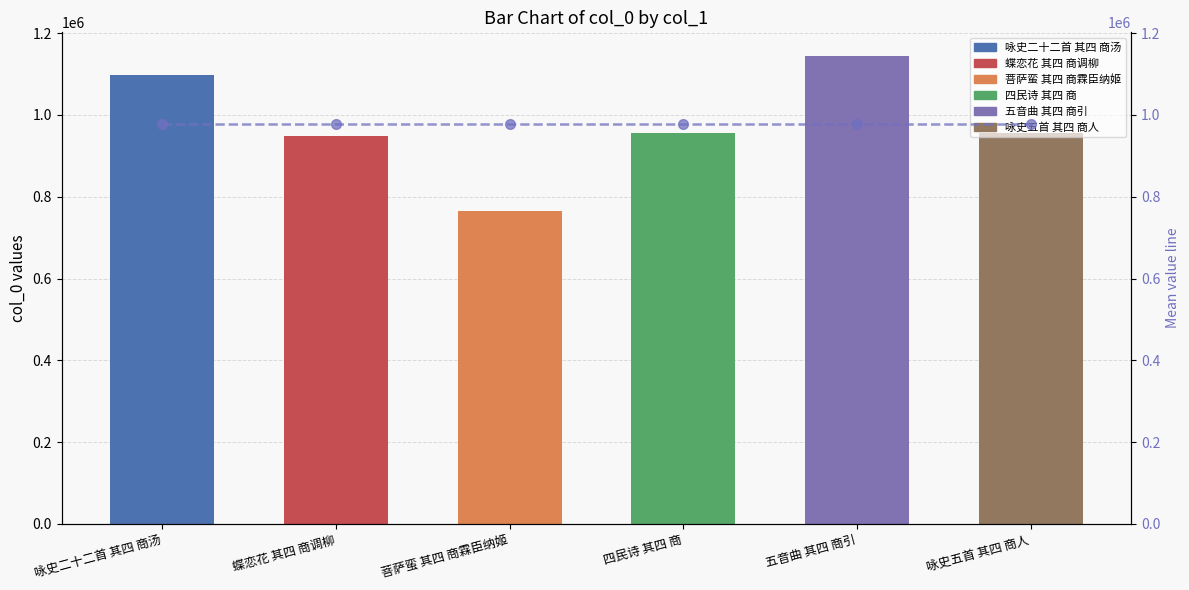

At which category does the chart reach its minimum across all series?

菩萨蛮 其四 商霖臣纳姬